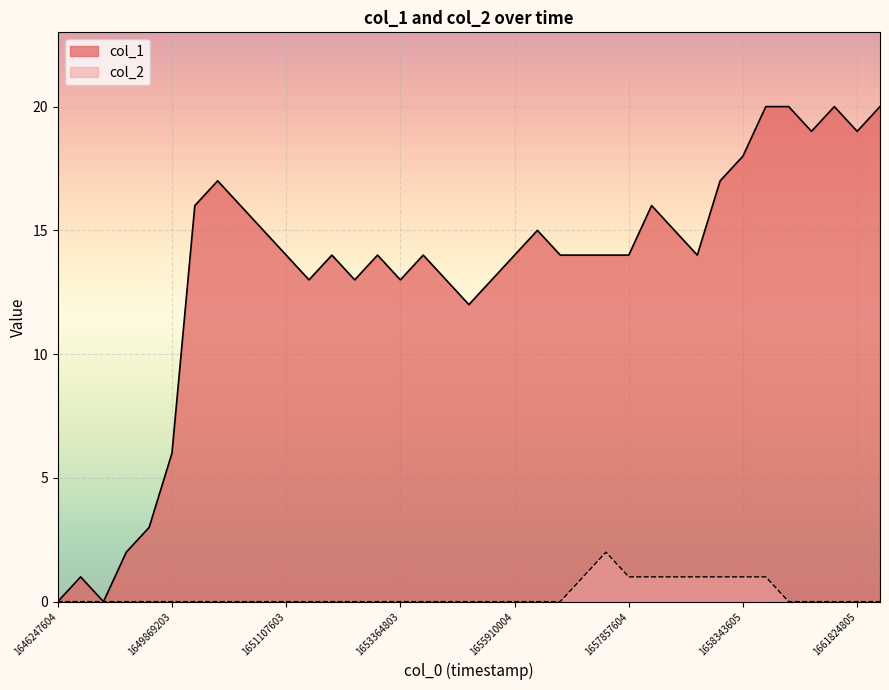

What is the value of the col_1 point at the 26th from the left?

14